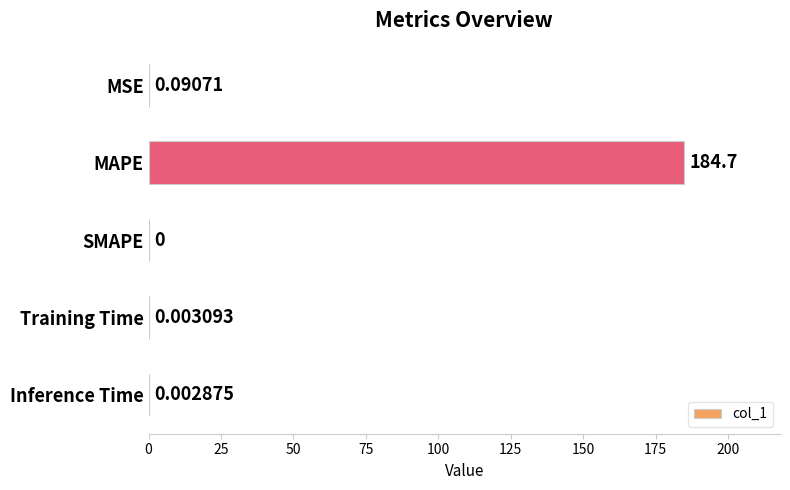

At which category does the chart reach its peak across all series?

MAPE